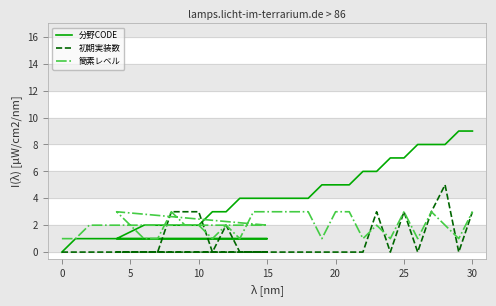

In 簡素レベル, how many points are higher than both neighbors (excluding endpoints)?

6